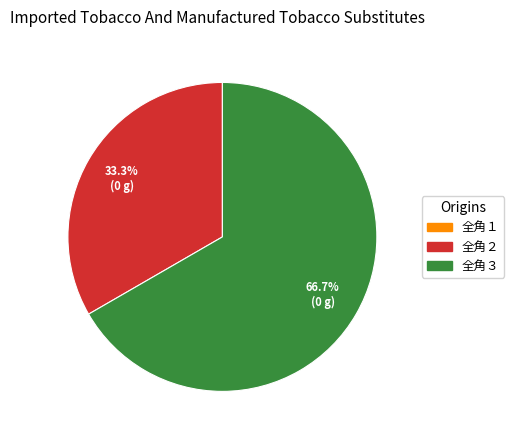

To the nearest percent, what is the difference between the 全角３ and 全角２ slice percentages?

33%